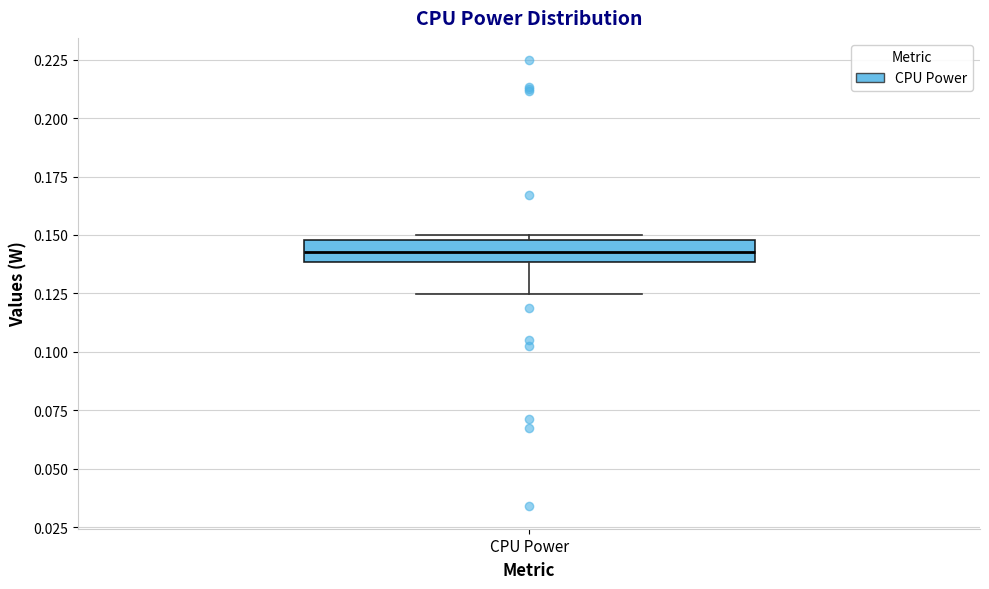

Transcribe this box plot: give where the median line is, the range the box spans, and where the two whiskers end, as read against the y-axis. The values are not printed on the chart, so give them approximately, as read against the axis.

median 0.145, box 0.140 to 0.150, whiskers 0.125 to 0.150 (just above the box's upper edge)